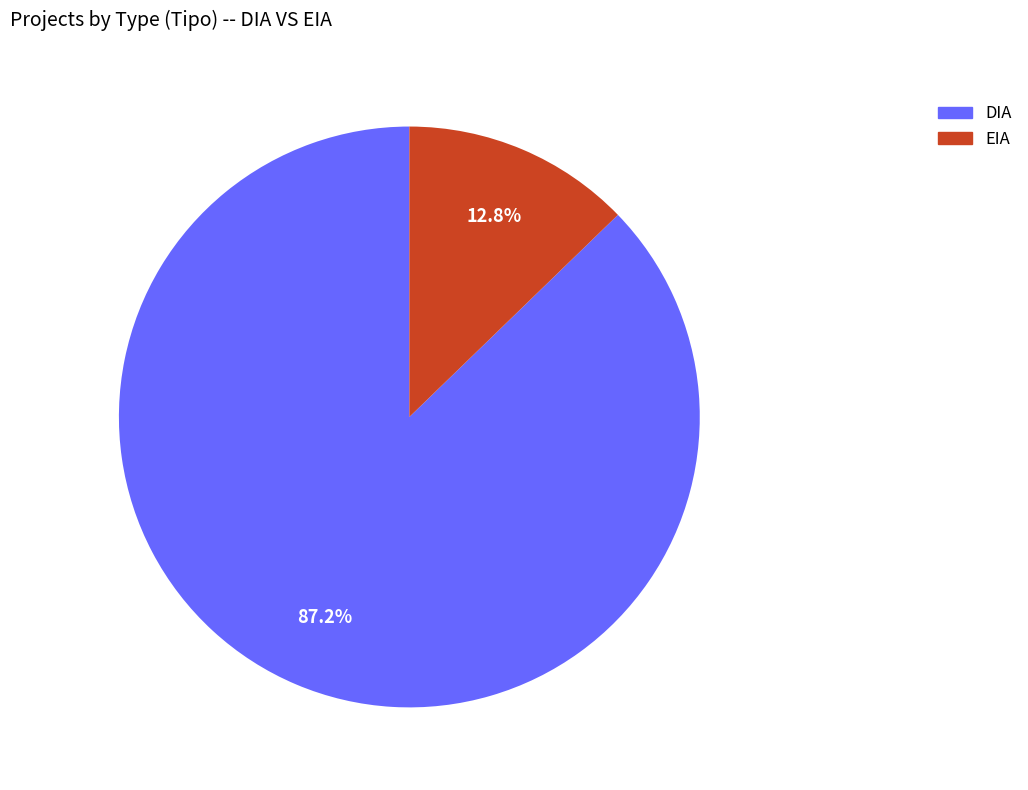

To the nearest percent, what percentage of the pie is EIA?

13%